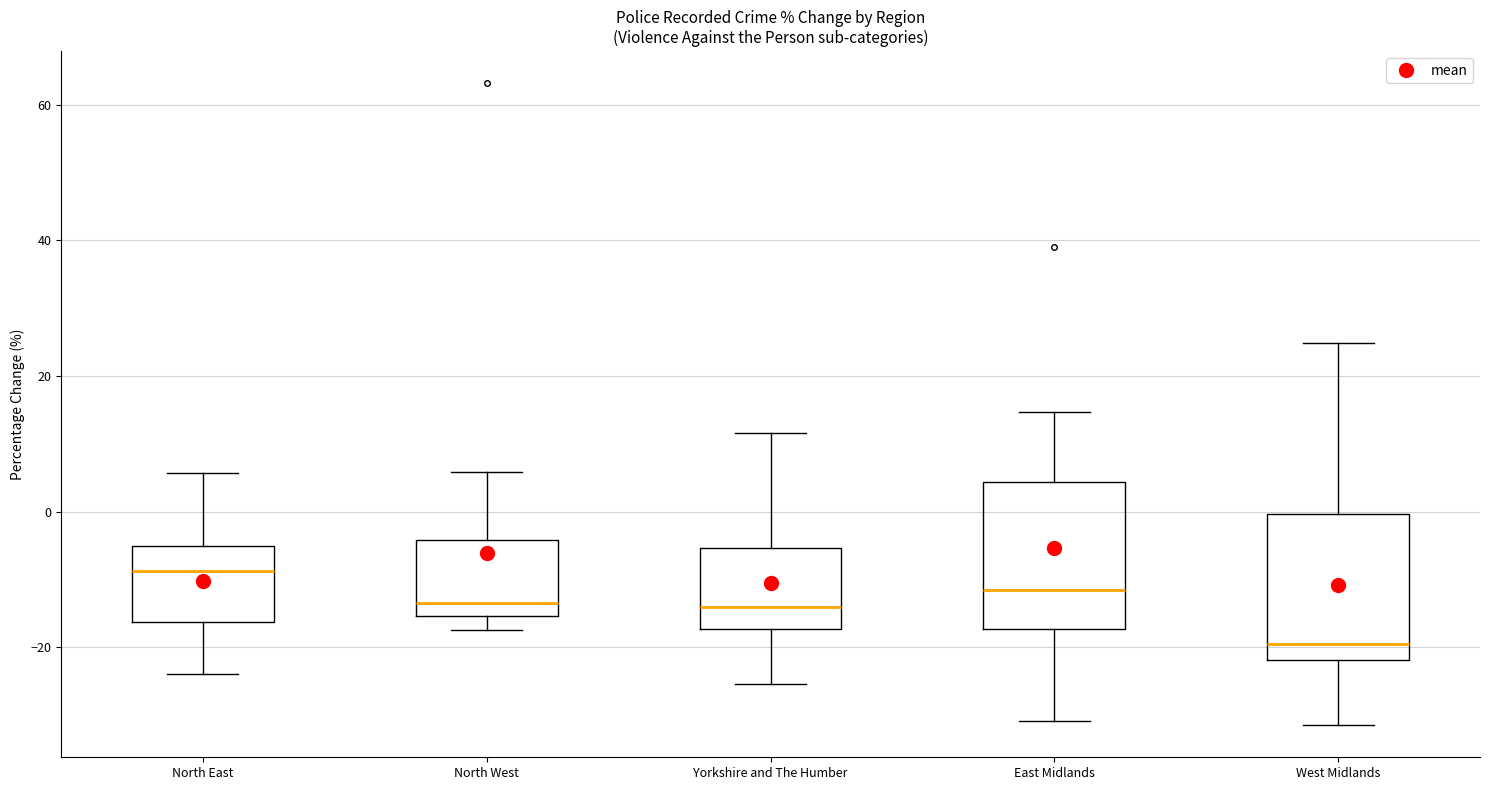

Reading left to right, read every box against the y-axis: the position of its median line, the range the box covers, and the ends of its whiskers. The values are not printed on the chart, so give them approximately, as read against the axis.

North East: median -8, box -16 to -6, whiskers -24 to 6
North West: median -14, box -16 to -4, whiskers -18 to 6
Yorkshire and The Humber: median -14, box -18 to -6, whiskers -26 to 12
East Midlands: median -12, box -18 to 4, whiskers -30 to 14
West Midlands: median -20, box -22 to 0, whiskers -32 to 24